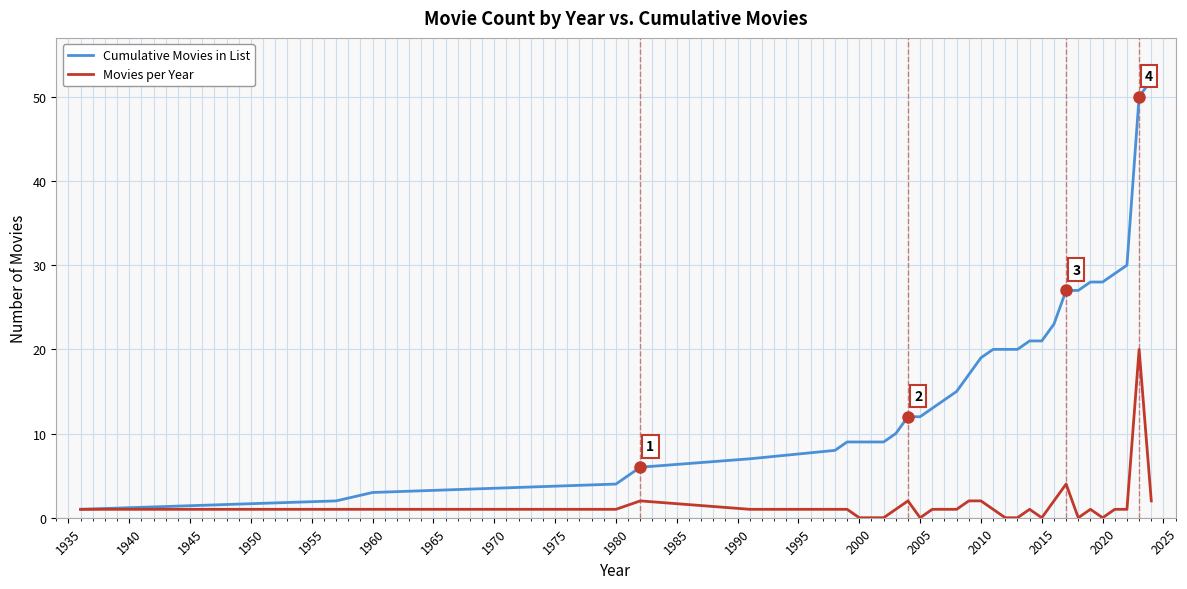

Which series has the widest spread of values?

Cumulative Movies in List